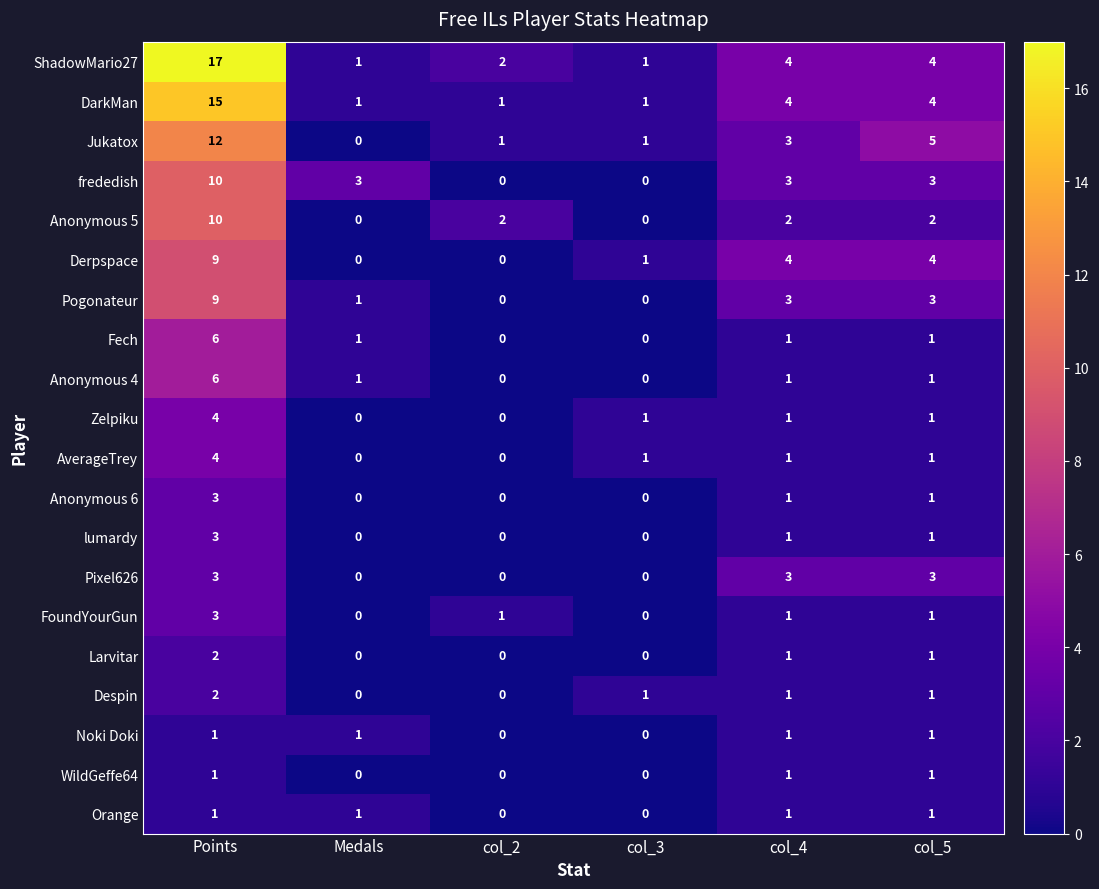

The value of Noki Doki at col_2 is 0. True or false?

True